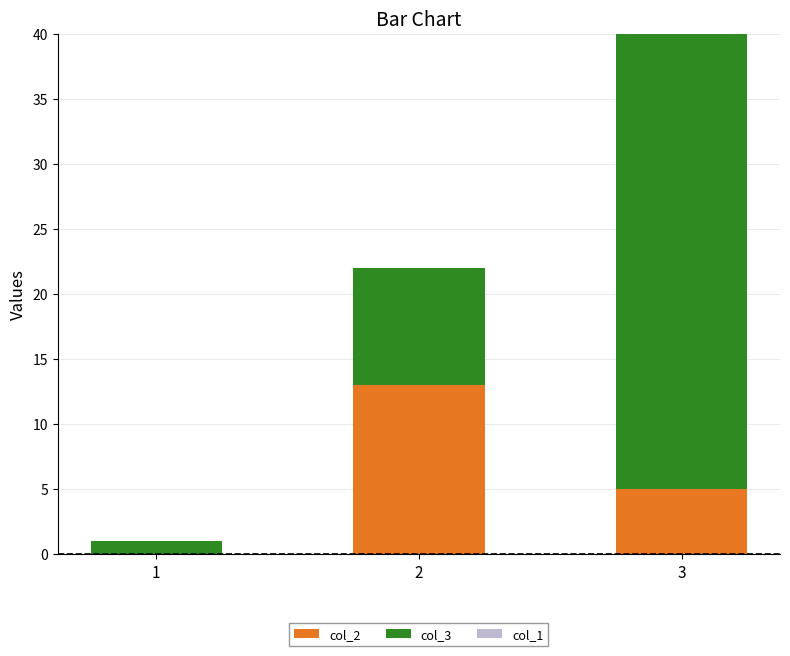

Reading left to right, transcribe the values for col_2.

1=0	2=13	3=5